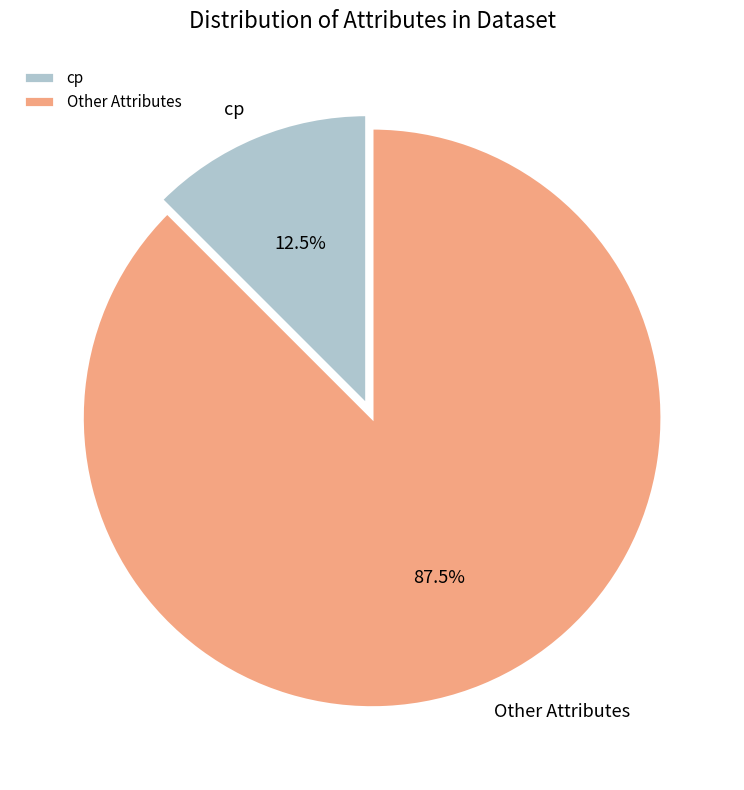

What is the smallest slice in the pie chart?

cp